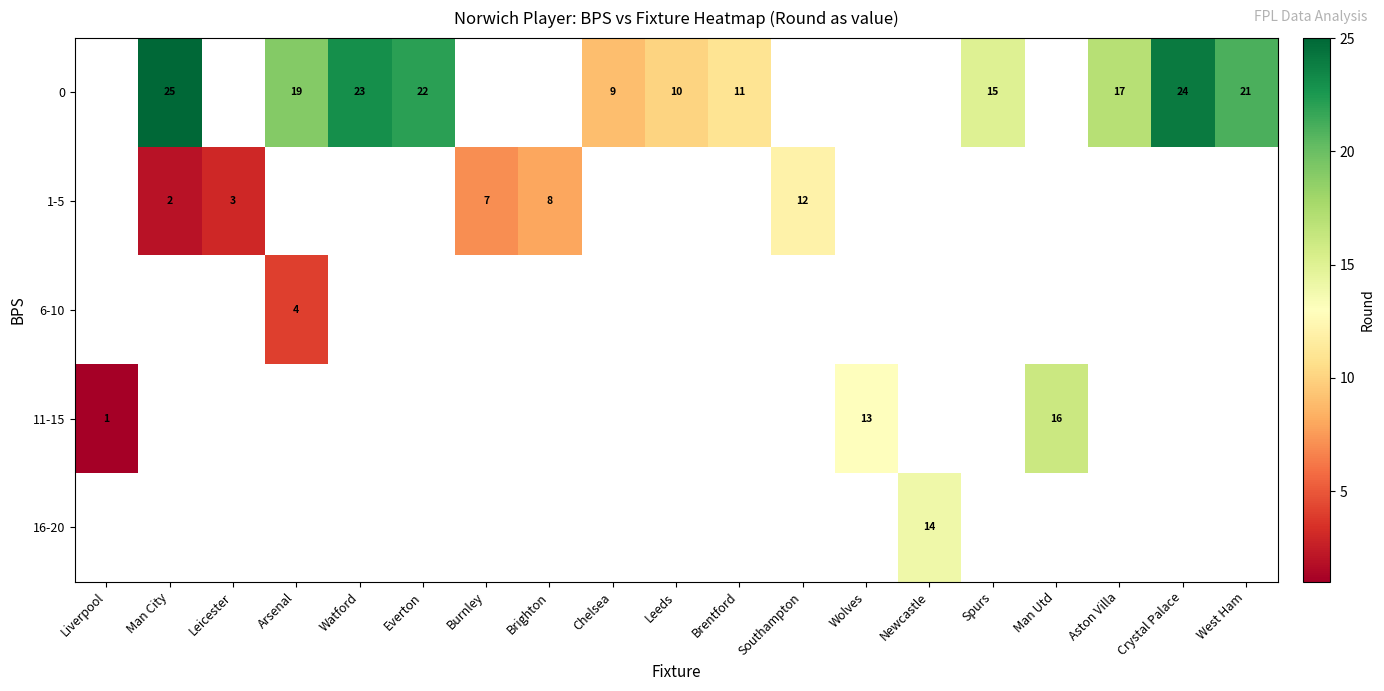

Read the row_0 value at Brentford.

11.0